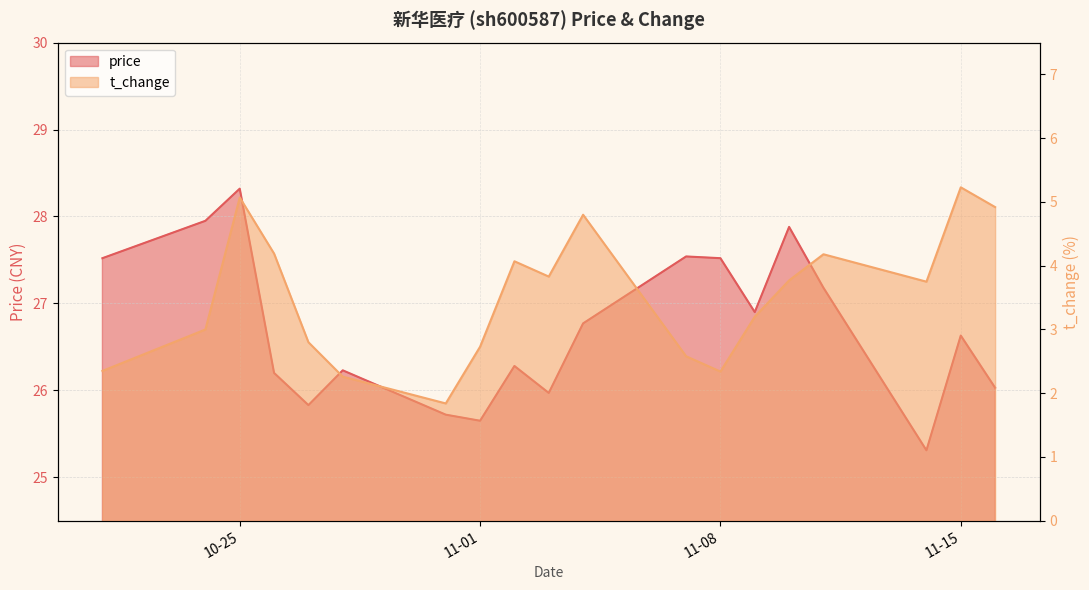

List the series in order of their overall mean, lowest first.

t_change, price